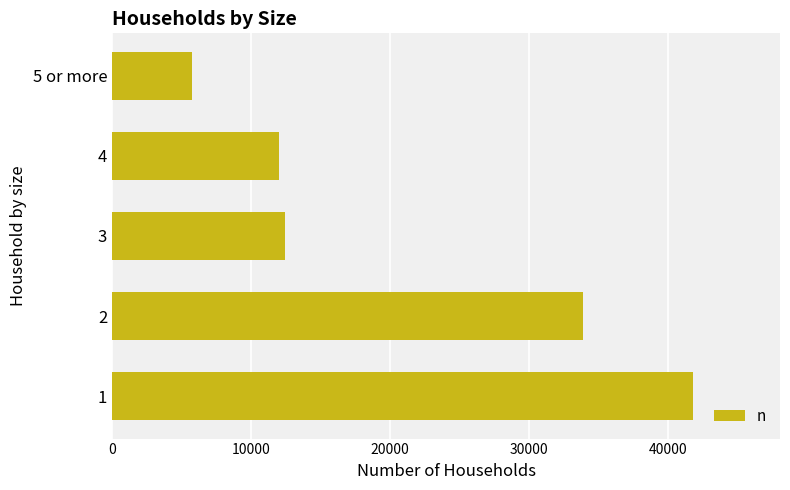

What is the greatest value displayed?

41787